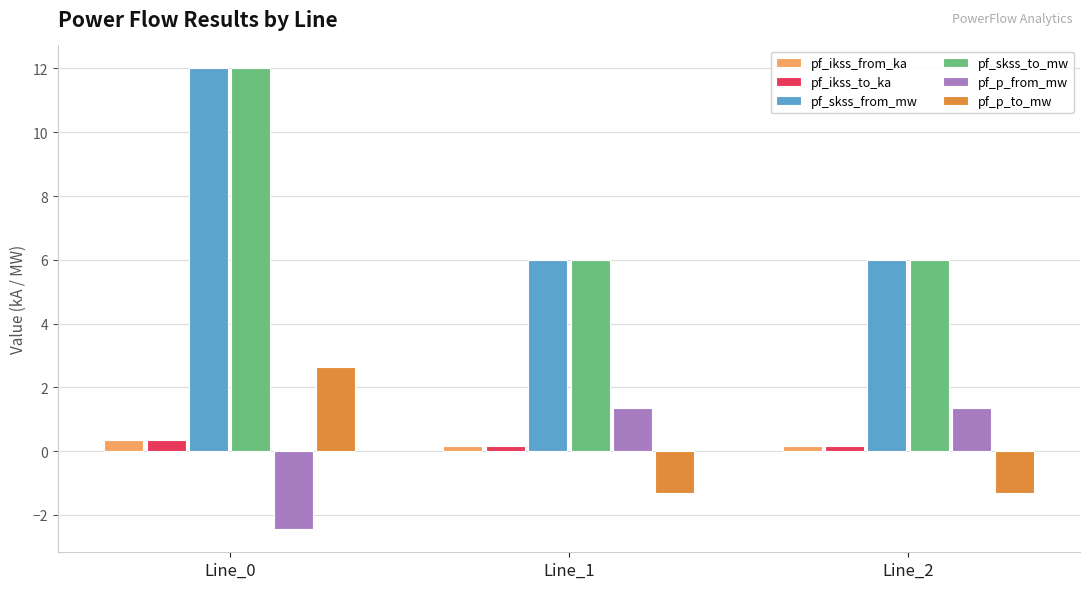

Reading left to right, what are all the values shown in this chart?

pf_ikss_from_ka: 0.3	0.2	0.2
pf_ikss_to_ka: 0.3	0.2	0.2
pf_skss_from_mw: 12.0	6.0	6.0
pf_skss_to_mw: 12.0	6.0	6.0
pf_p_from_mw: -2.5	1.4	1.4
pf_p_to_mw: 2.6	-1.3	-1.3